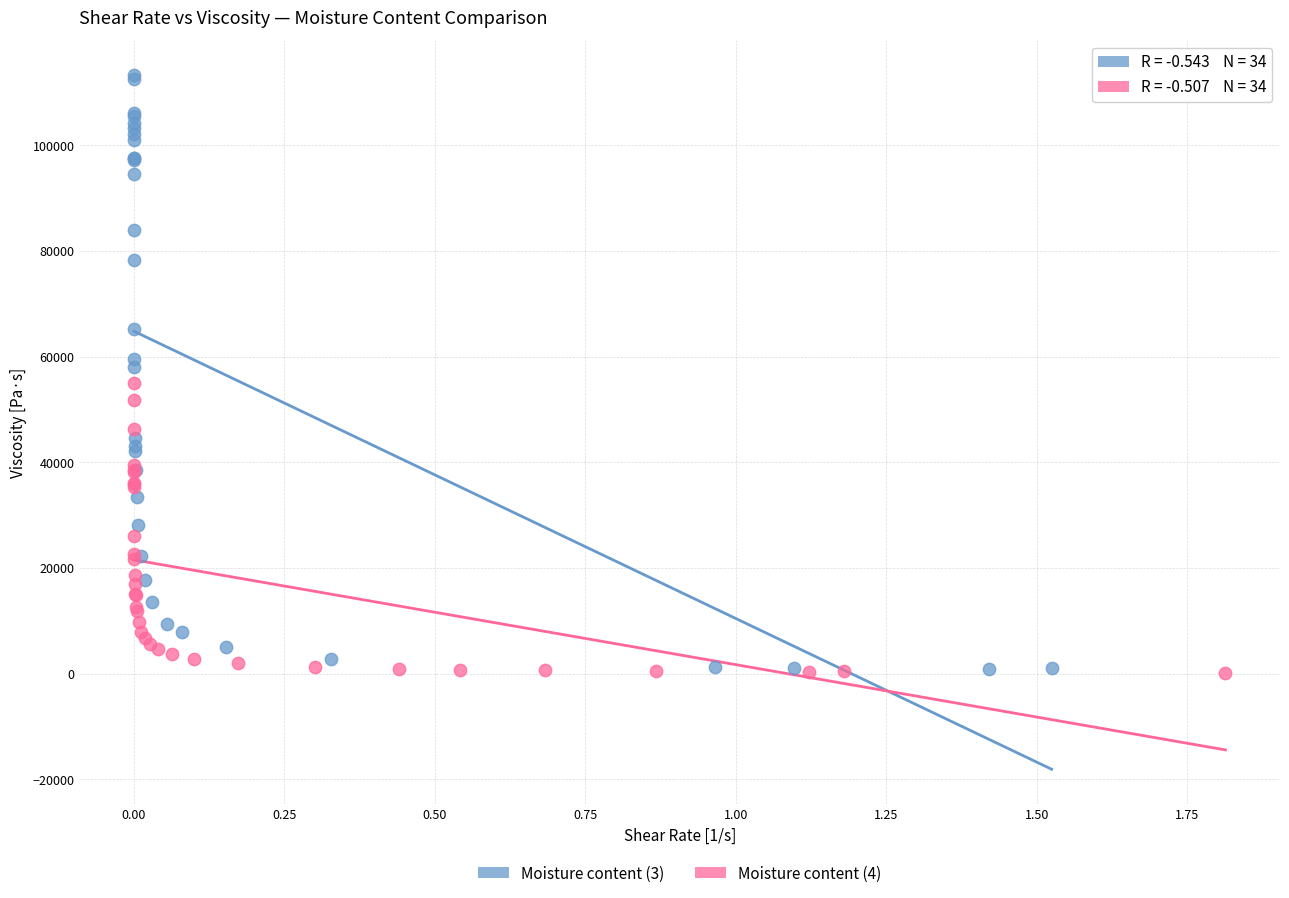

What are all the series names shown in the legend?

Moisture content (3), Moisture content (4)